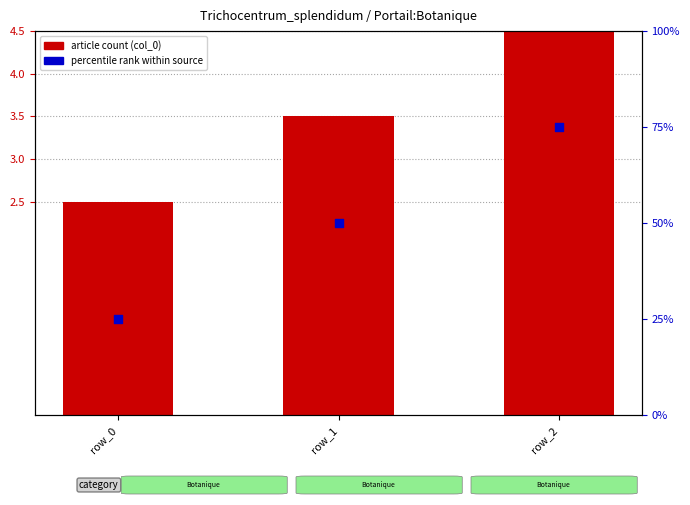

Which series has the largest total across all categories?

percentile rank within source